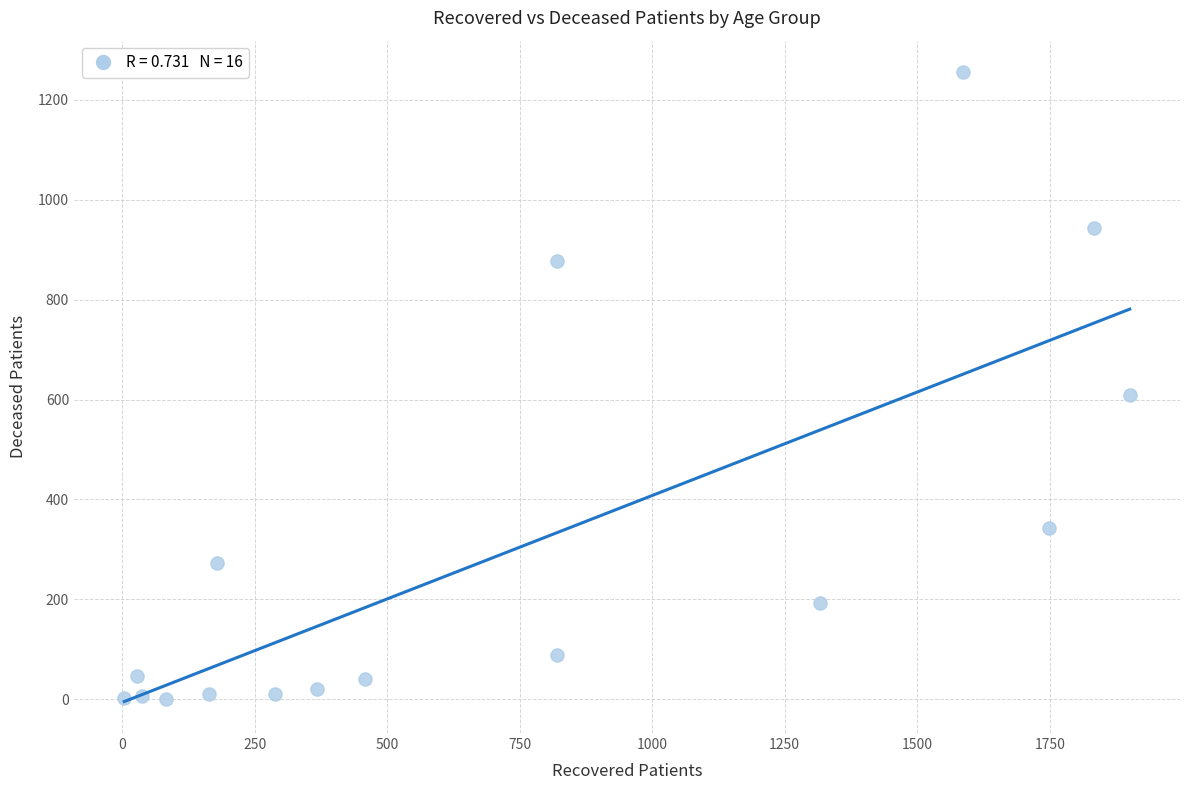

What is the range of Y values (max minus min)?

1255